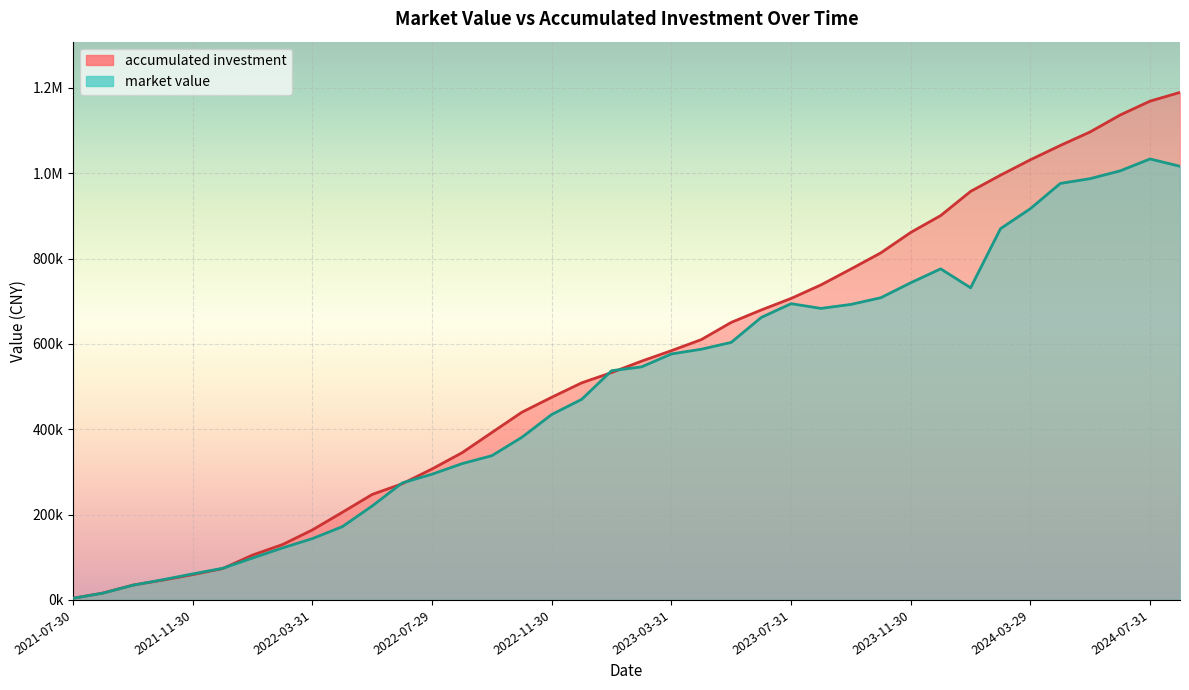

What is the maximum value shown in the chart?

1189181.2